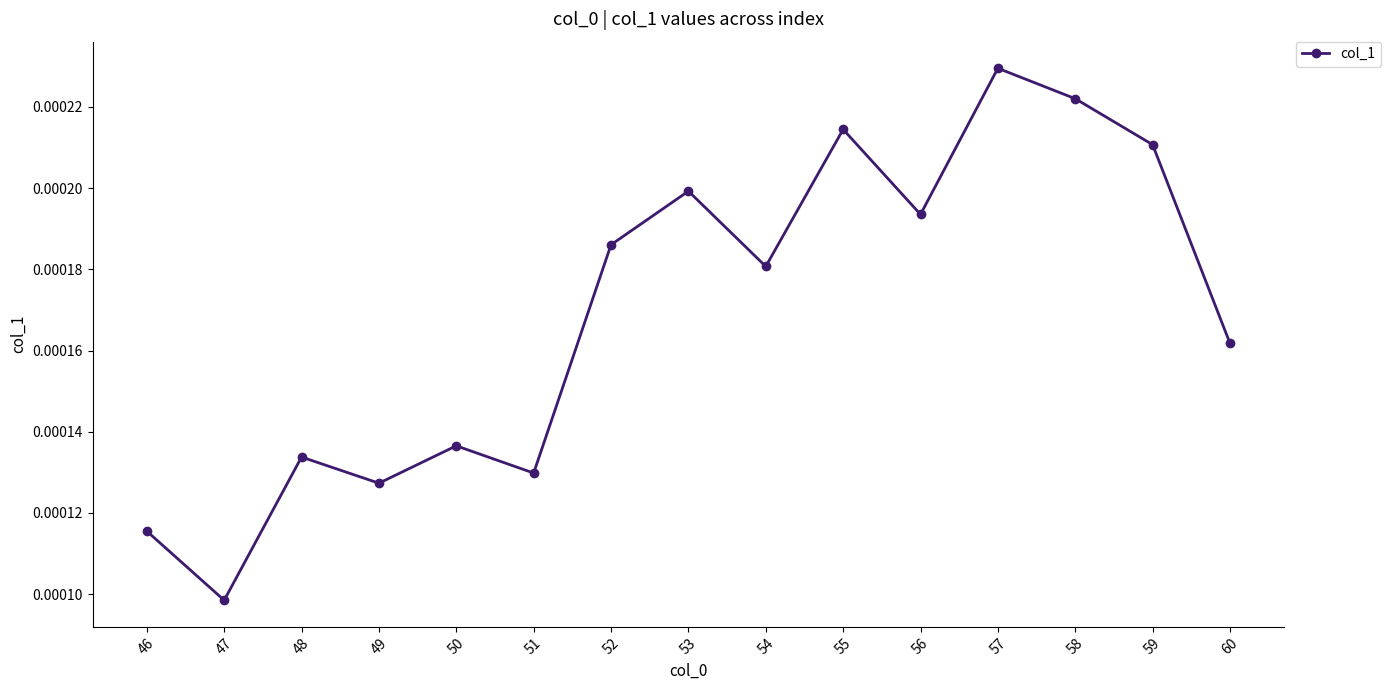

List the labels in order of value, smallest first.

47, 46, 49, 51, 48, 50, 60, 54, 52, 56, 53, 59, 55, 58, 57